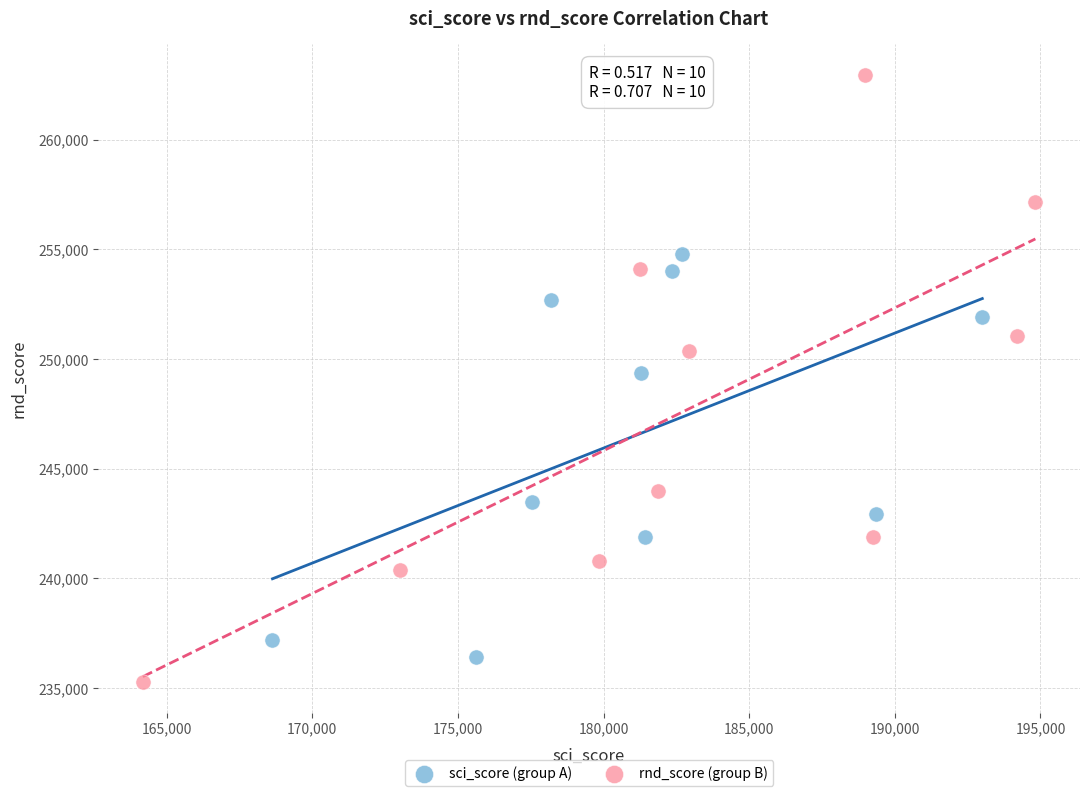

What are all the series names shown in the legend?

sci_score (group A), rnd_score (group B)